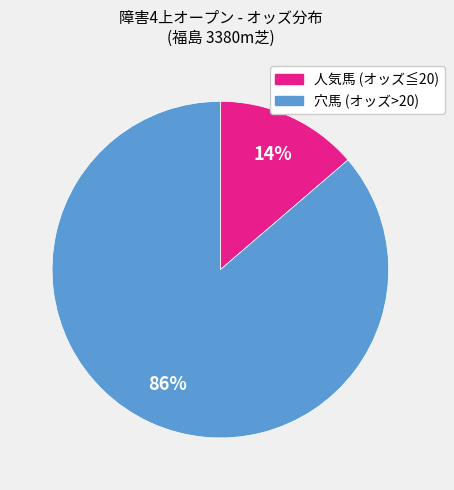

To the nearest percent, what is the average slice percentage?

50%